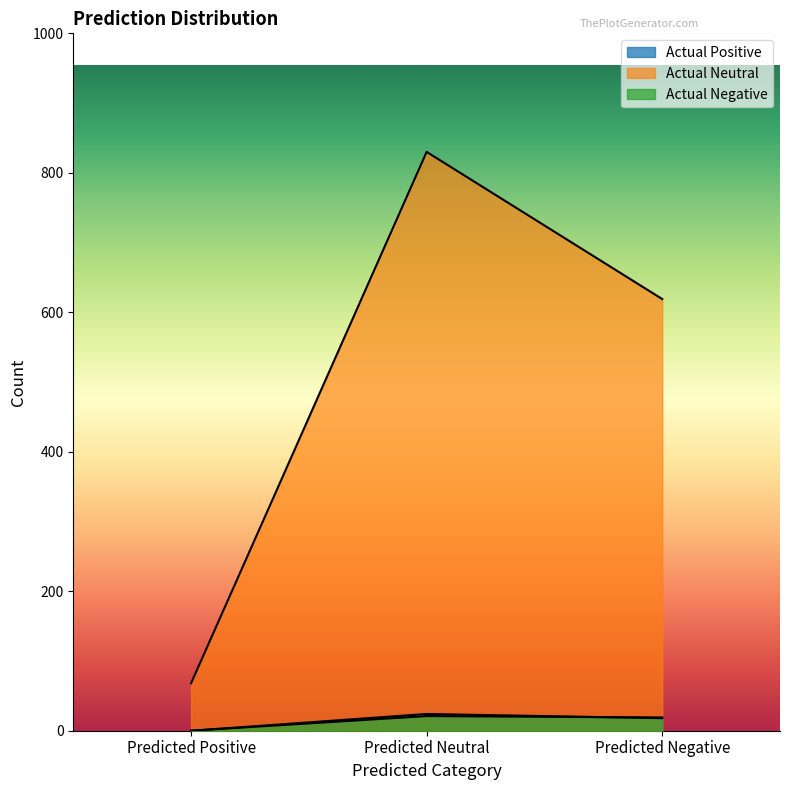

The Actual Positive series shows 32 at Predicted Negative. True or false?

False